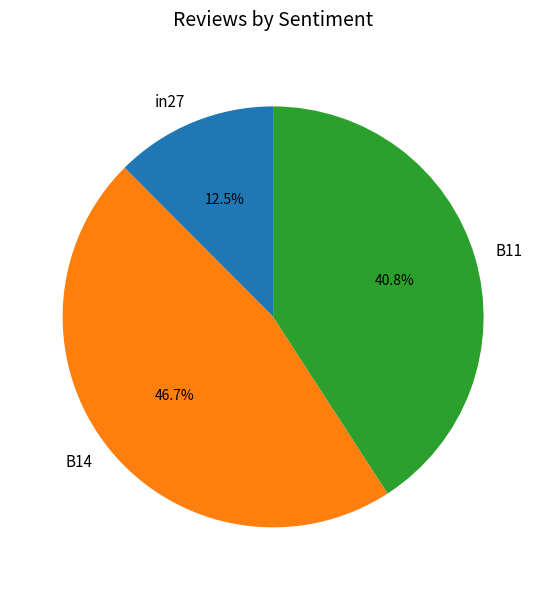

What is the smallest slice in the pie chart?

in27